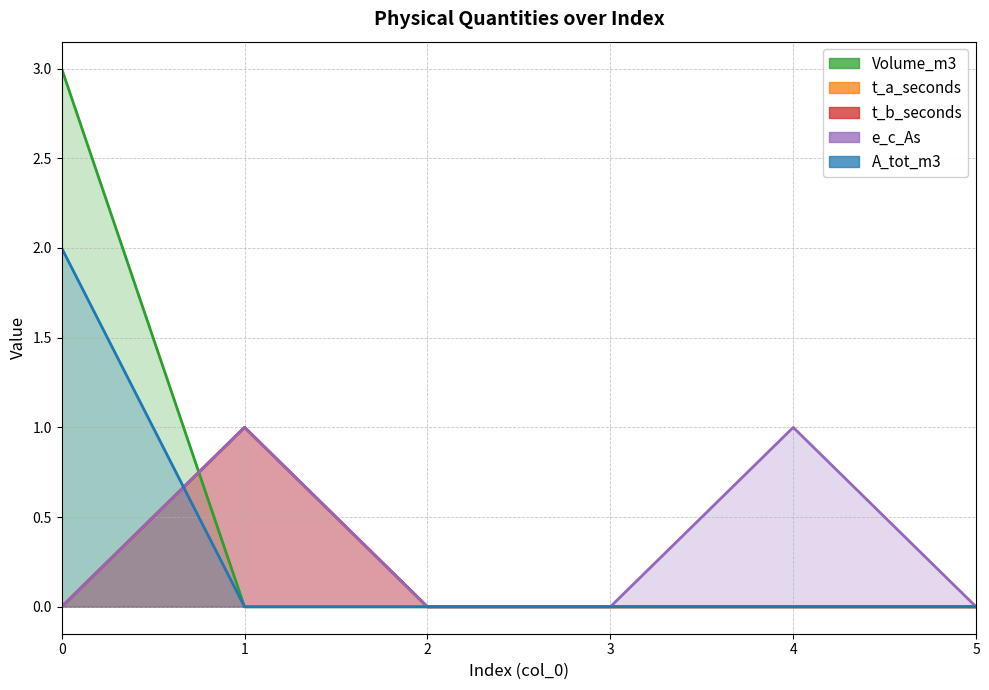

How many Volume_m3 values are between 0 and 1?

5